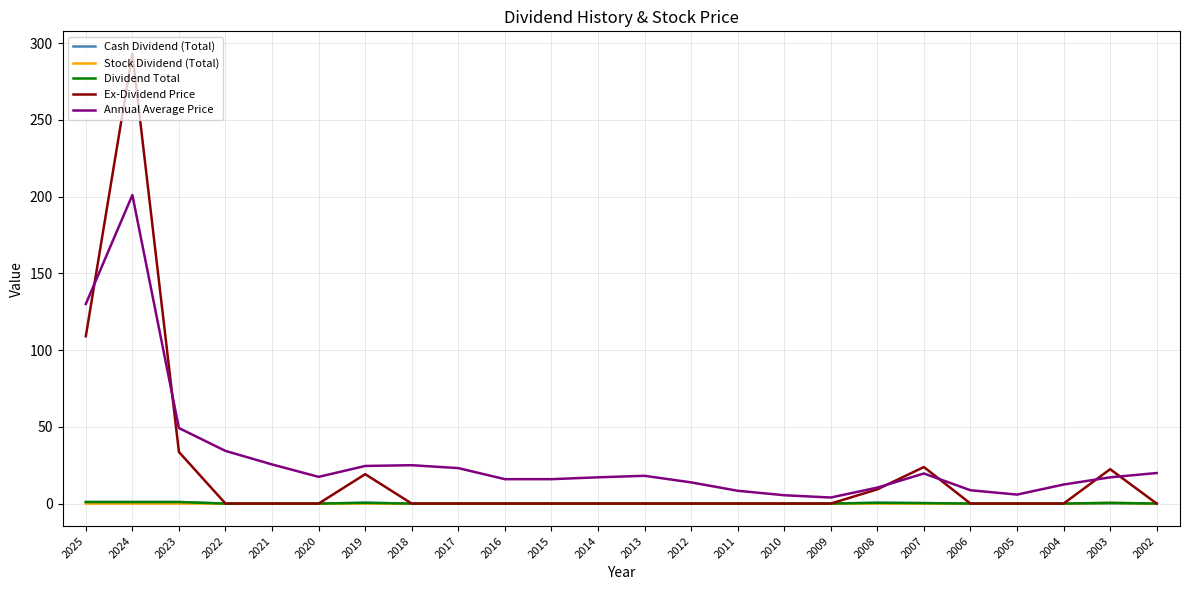

Is the value of Dividend Total at 2013 greater than the value of Annual Average Price at 2002?

No